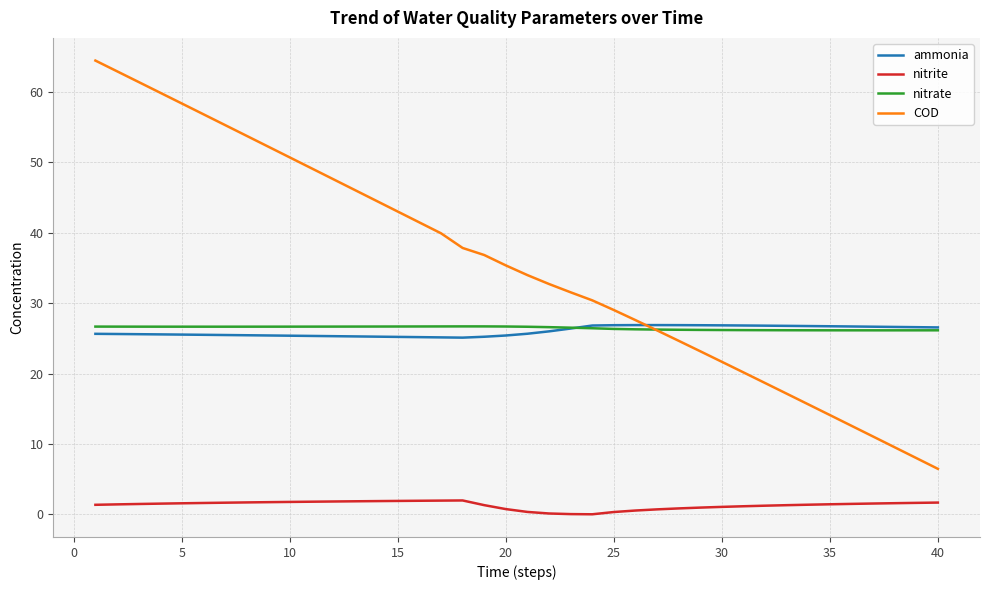

What is the difference between the maximum and minimum values in the nitrate series?

0.6